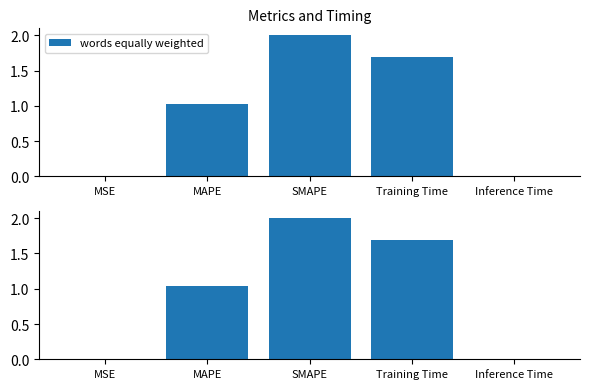

Reading left to right, list all the values displayed in this chart.

0.0	1.0	2.0	1.7	0.0